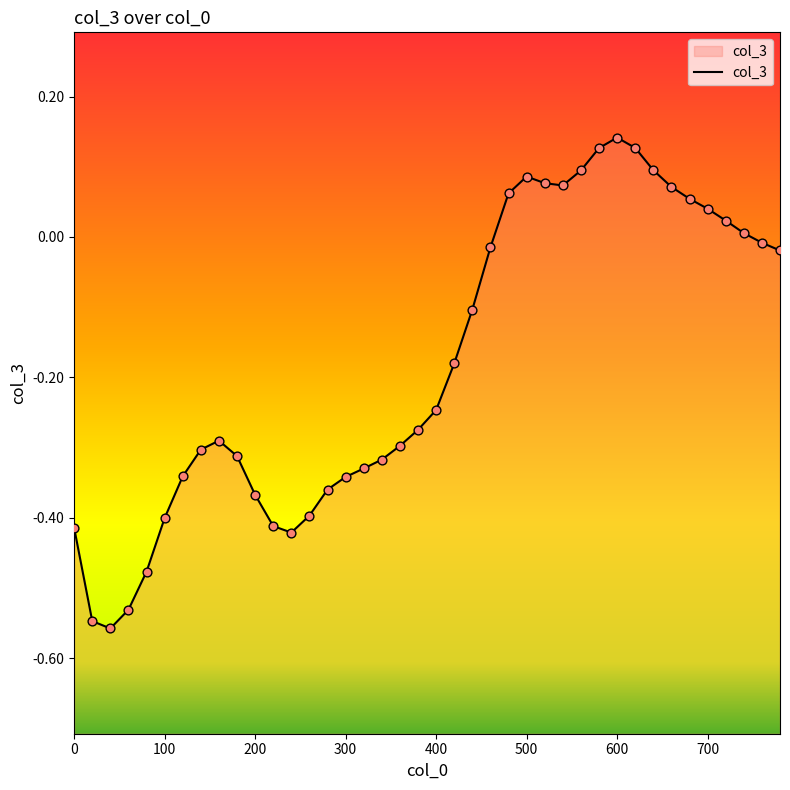

Which has a higher value, 540 or 780?

540